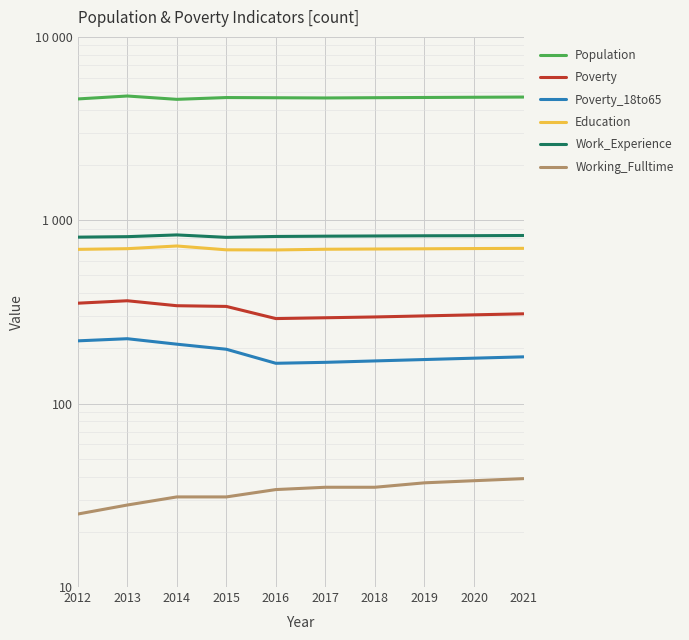

Reading left to right, what are all the values shown in this chart?

Population: 4588	4760	4565	4669	4657	4645	4660	4673	4686	4698
Poverty: 353	364	342	339	291	294	297	301	305	309
Poverty_18to65: 220	226	211	198	166	168	171	174	177	180
Education: 694	700	724	690	689	695	697	699	701	703
Work_Experience: 809	814	832	807	816	819	821	823	824	826
Working_Fulltime: 25	28	31	31	34	35	35	37	38	39